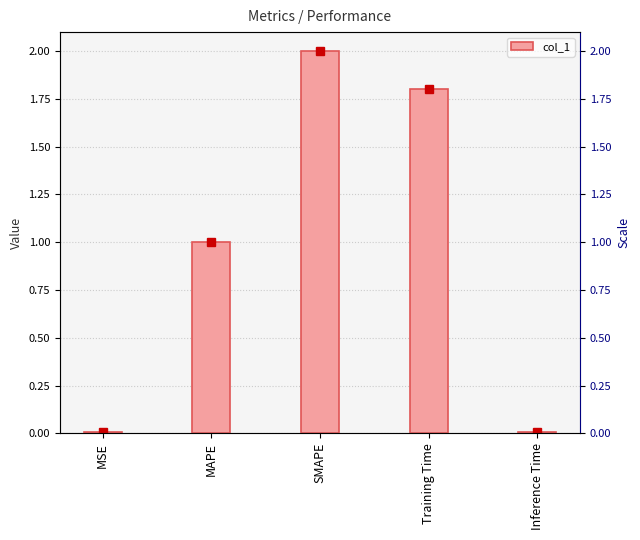

Reading left to right, what are all the values shown in this chart?

MSE=0.0	MAPE=1.0	SMAPE=2.0	Training Time=1.8	Inference Time=0.0